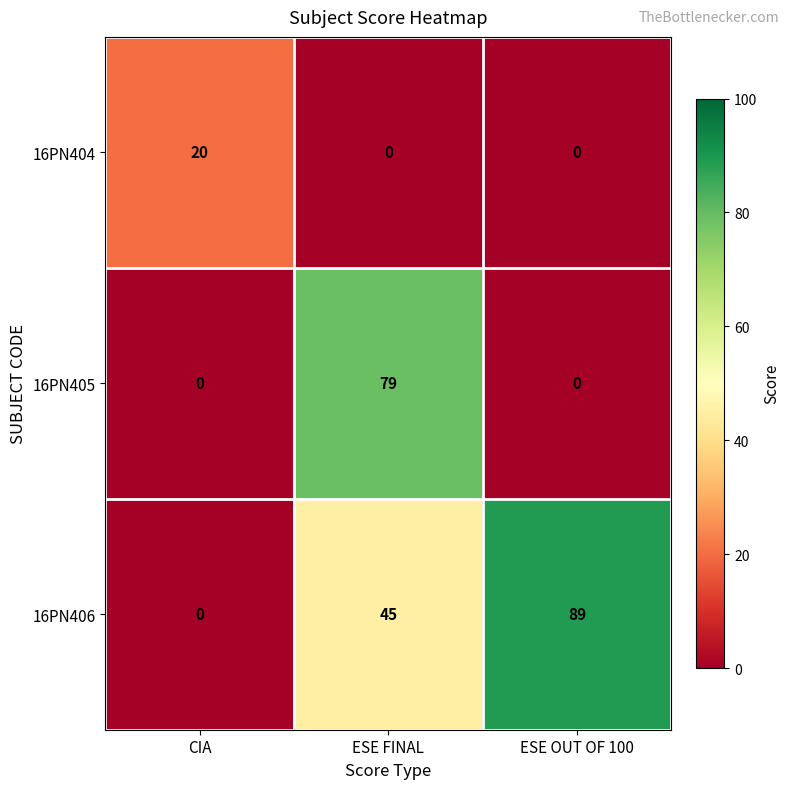

What is the maximum value shown in the chart?

89